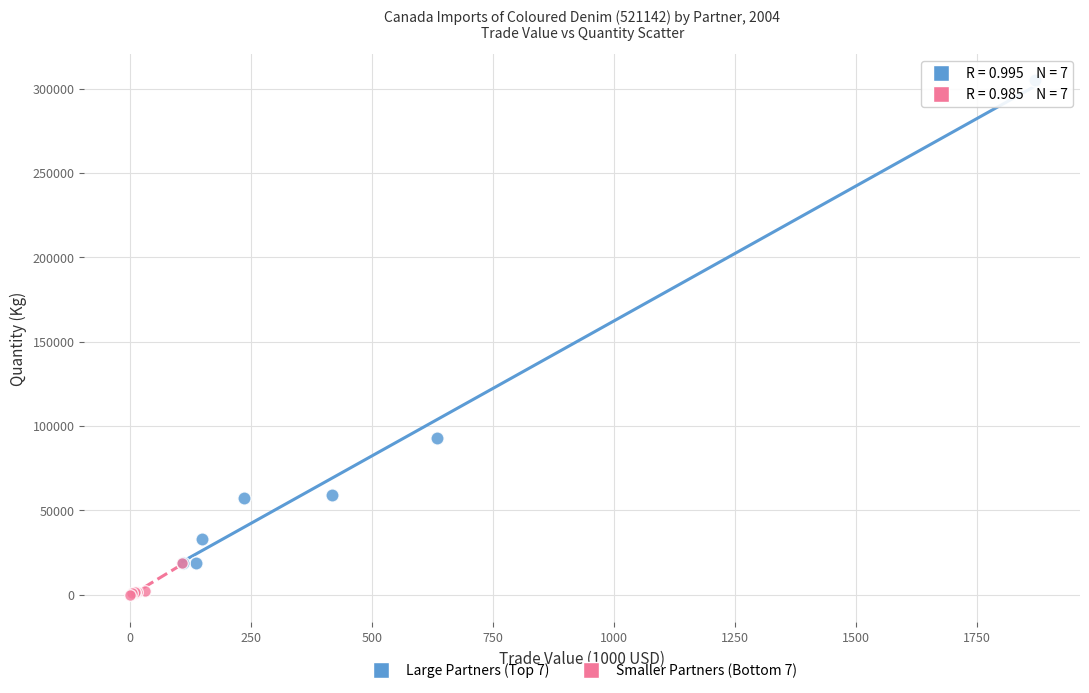

Which series contains the highest Y value?

Large Partners (Top 7)